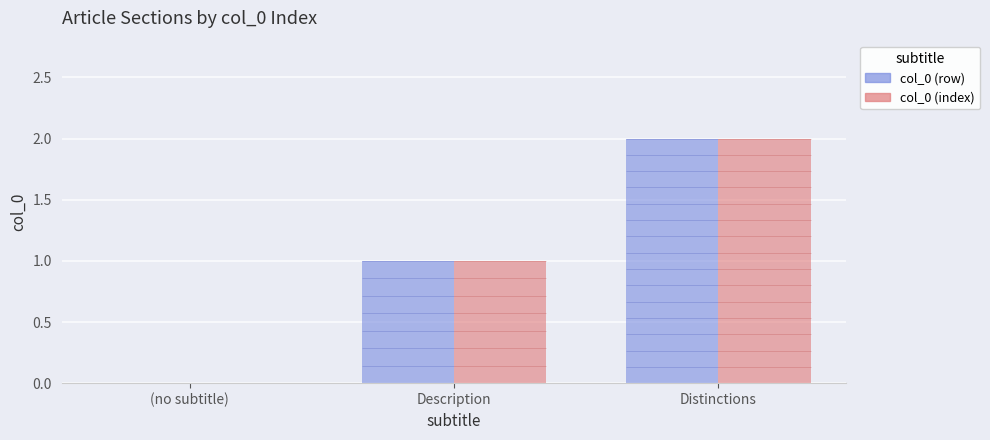

What is the sum of the col_0 (row) values at (no subtitle) and Distinctions?

2